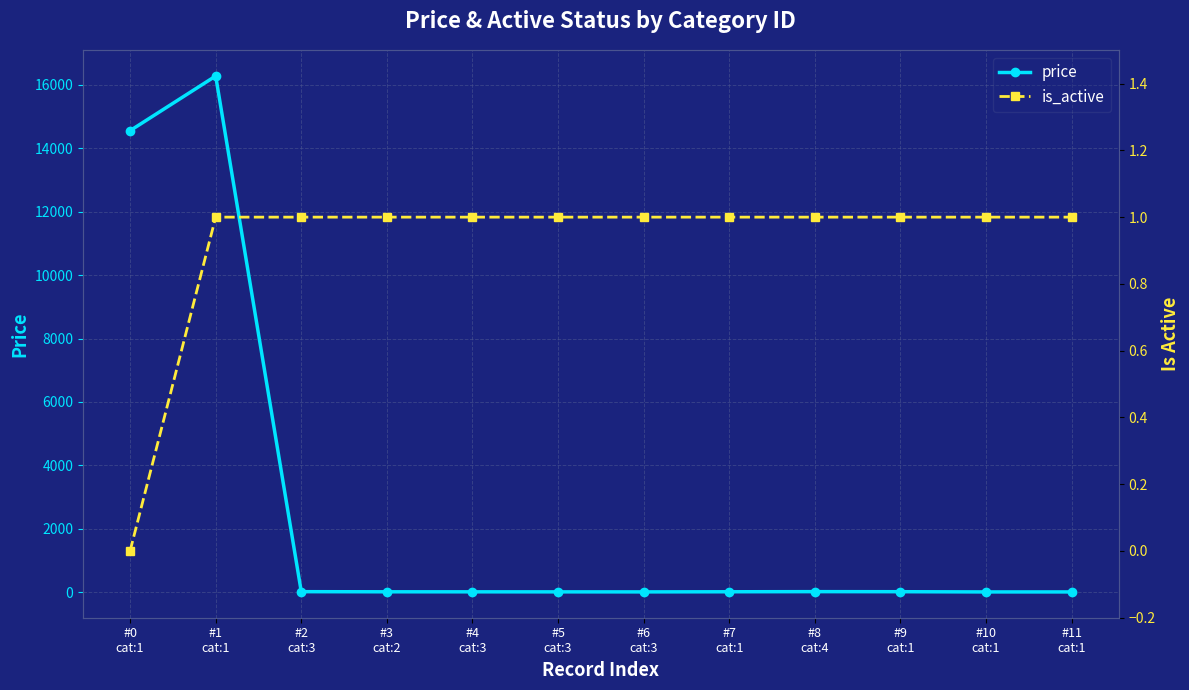

Reading left to right, list all the values displayed in this chart.

price: 14555	16278	19	15	14	13	12	16	20	18	11	11
is_active: 0	1	1	1	1	1	1	1	1	1	1	1